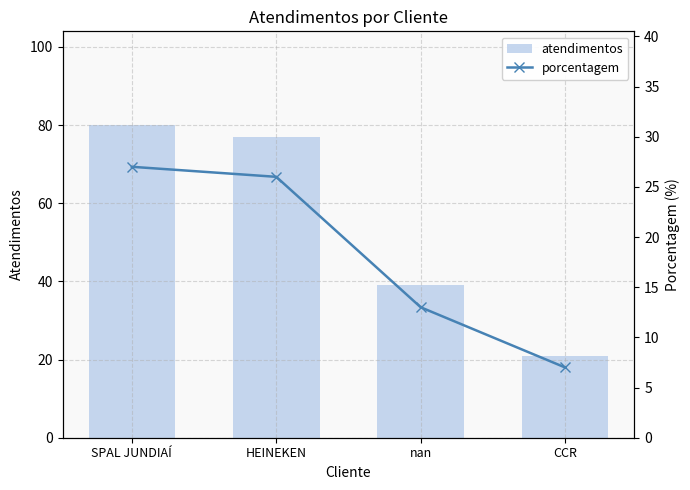

Which label corresponds to the largest value in the chart?

SPAL JUNDIAÍ